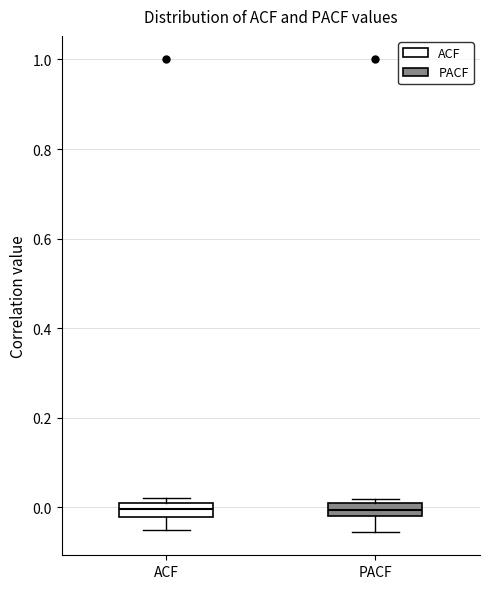

Where is the lower edge of the box for PACF on the y-axis? The values are not printed on the chart, so give them approximately, as read against the axis.

-0.02